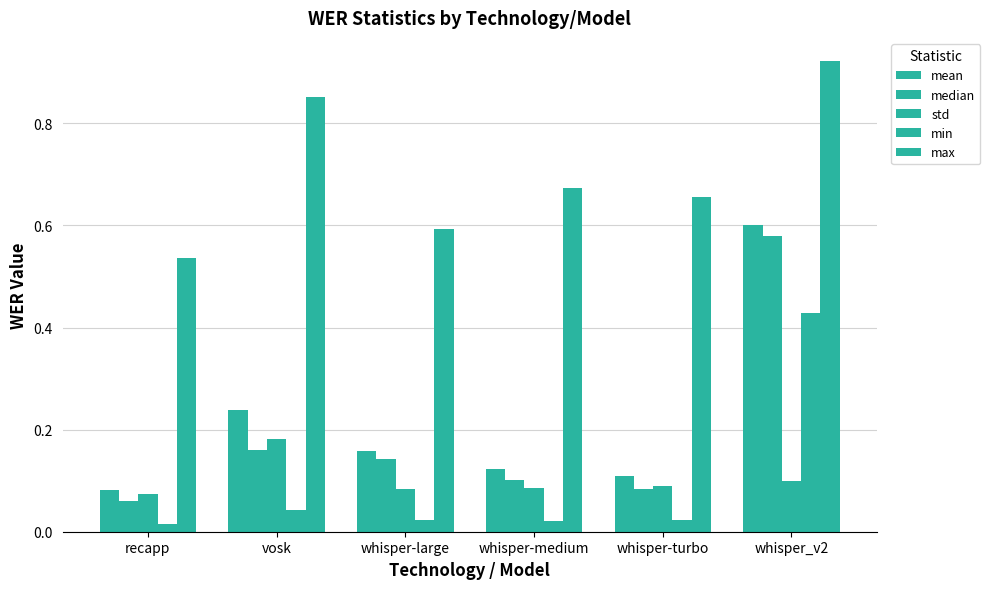

How many bars are there in each group?

5